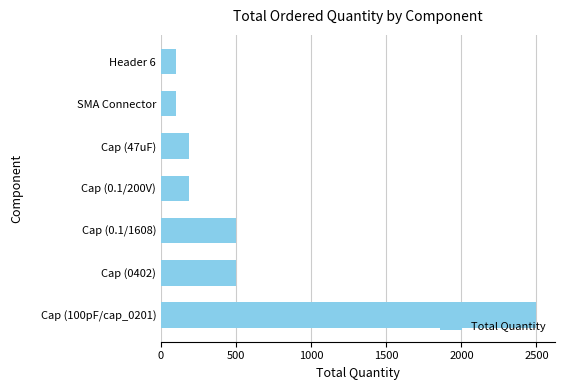

Count the number of categories in the chart.

7